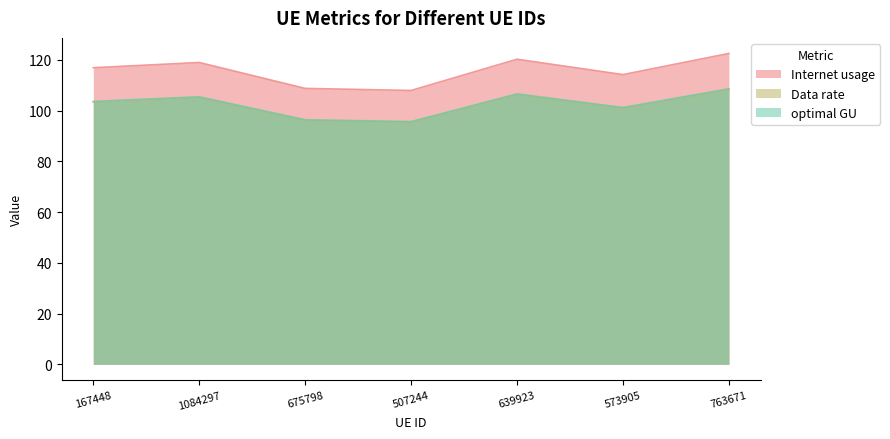

Where is the first local maximum for optimal GU?

1084297